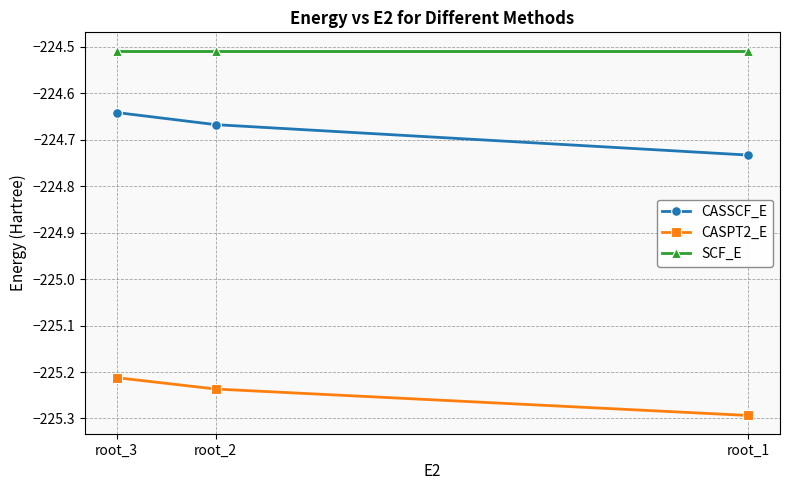

Does the chart have visible grid lines?

Yes